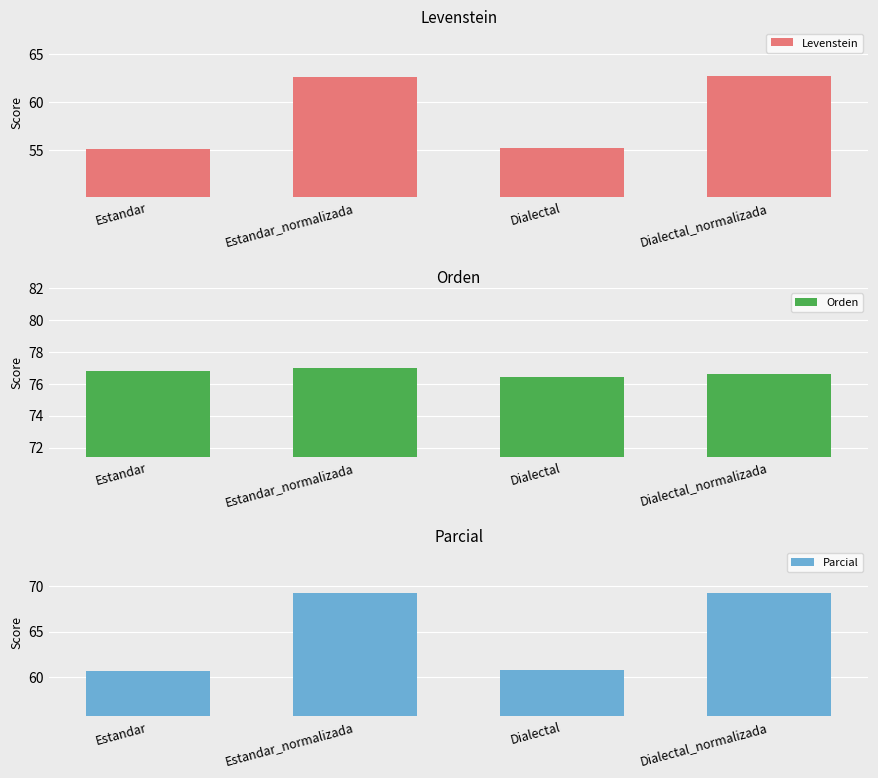

What is the label of the 4th bar from the left?

Dialectal_normalizada